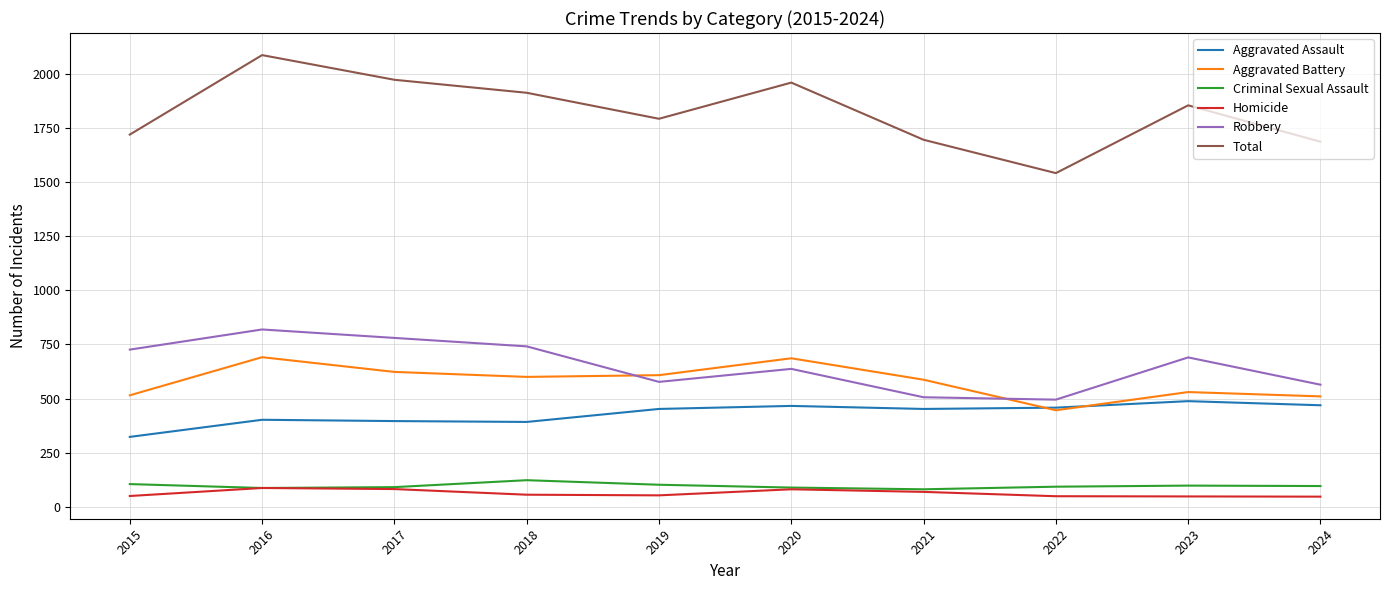

What is the approximate value of Aggravated Assault at 2016, to the nearest 50?

400